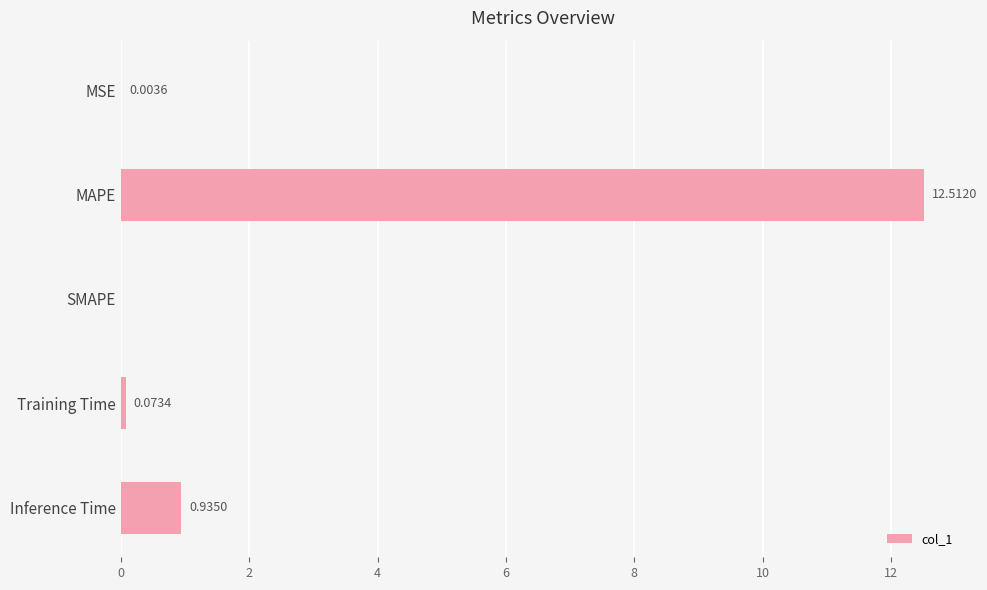

How many positive values are there?

4